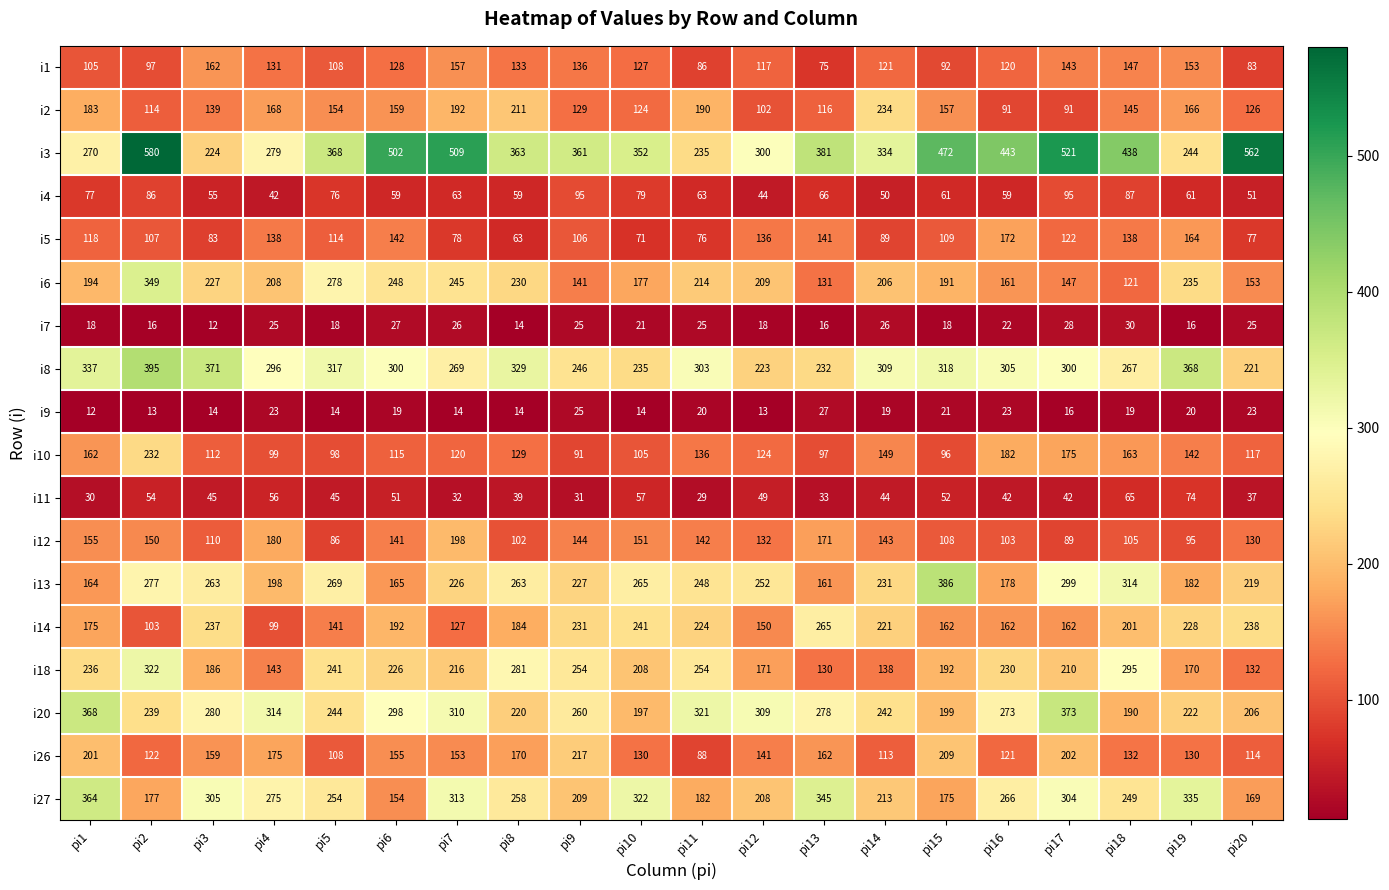

What is the greatest value displayed?

580